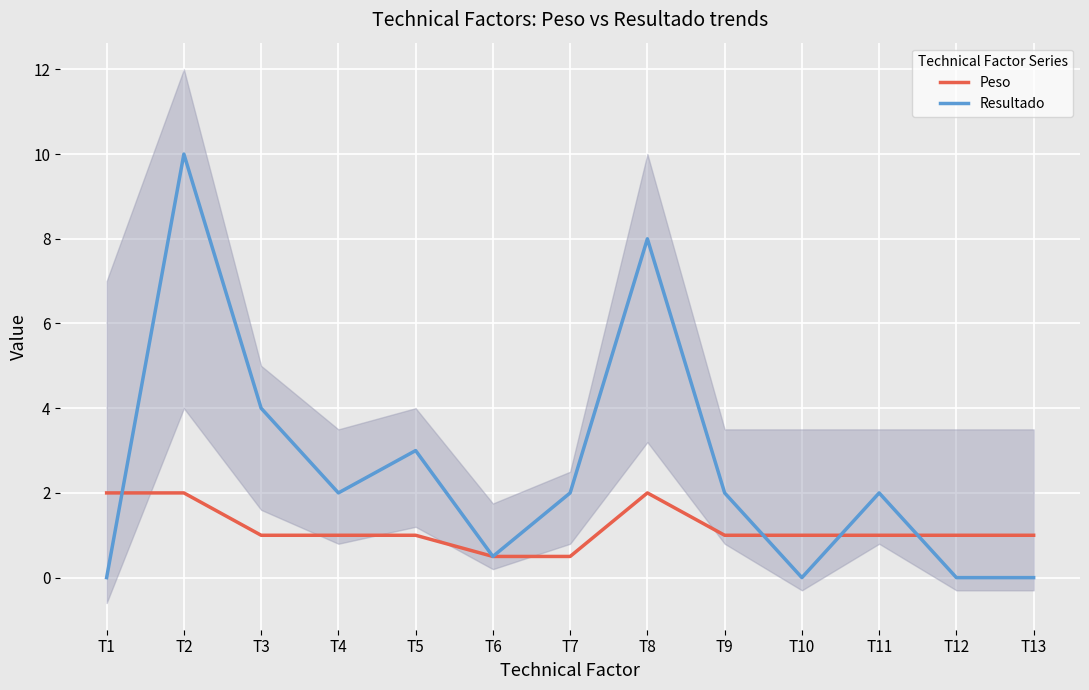

Does the chart display data point markers on the line(s)?

No